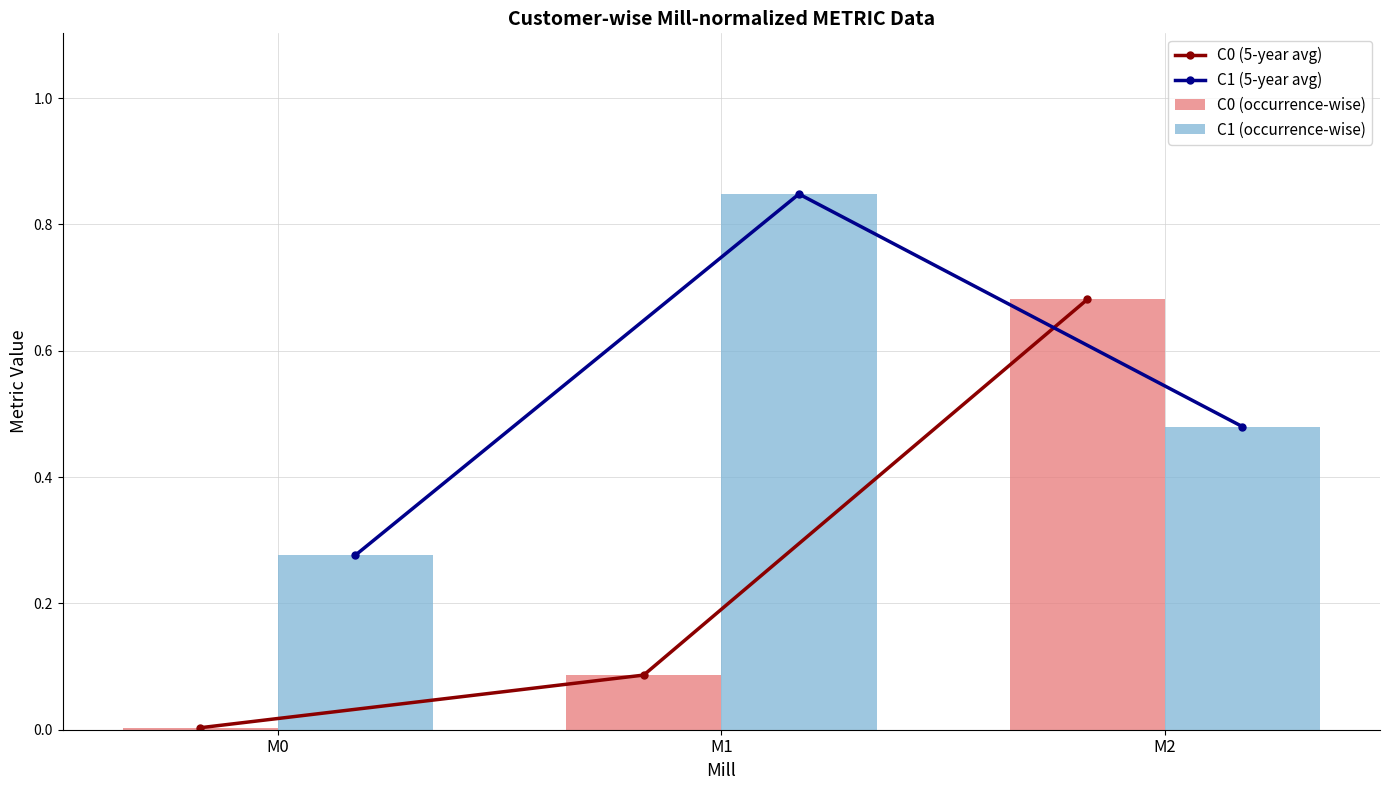

What is the approximate value of C0 (5-year avg) at M2?

0.7